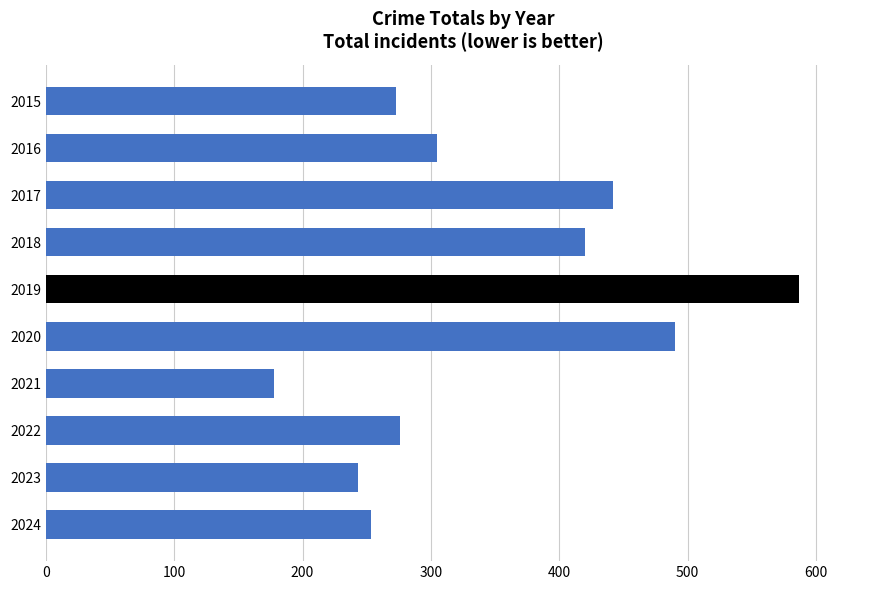

What is the ratio of the value at 2018 to the value at 2015?

1.5